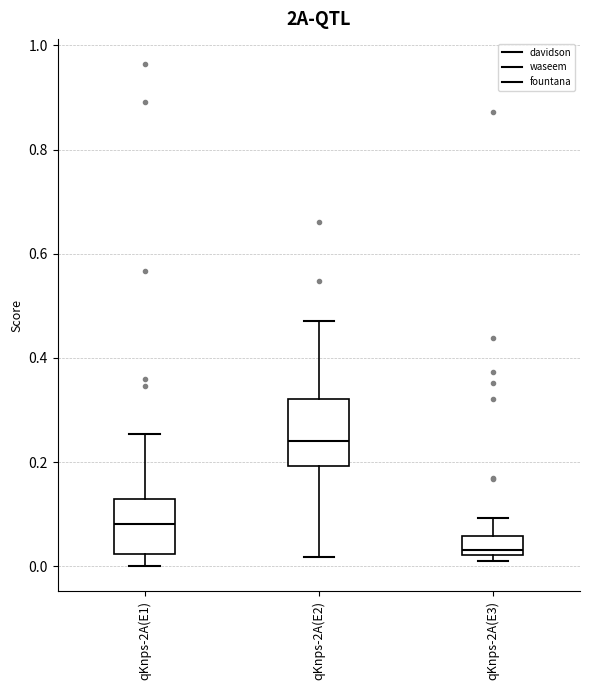

Reading left to right, transcribe this box plot: for each box, give where its median line is, the range the box spans, and where its two whiskers end, as read against the y-axis. The values are not printed on the chart, so give them approximately, as read against the axis.

qKnps-2A(E1): median 0.08, box 0.02 to 0.12, whiskers 0.00 to 0.26
qKnps-2A(E2): median 0.24, box 0.20 to 0.32, whiskers 0.02 to 0.48
qKnps-2A(E3): median 0.04, box 0.02 to 0.06, whiskers 0.02 (just below the box's lower edge) to 0.10